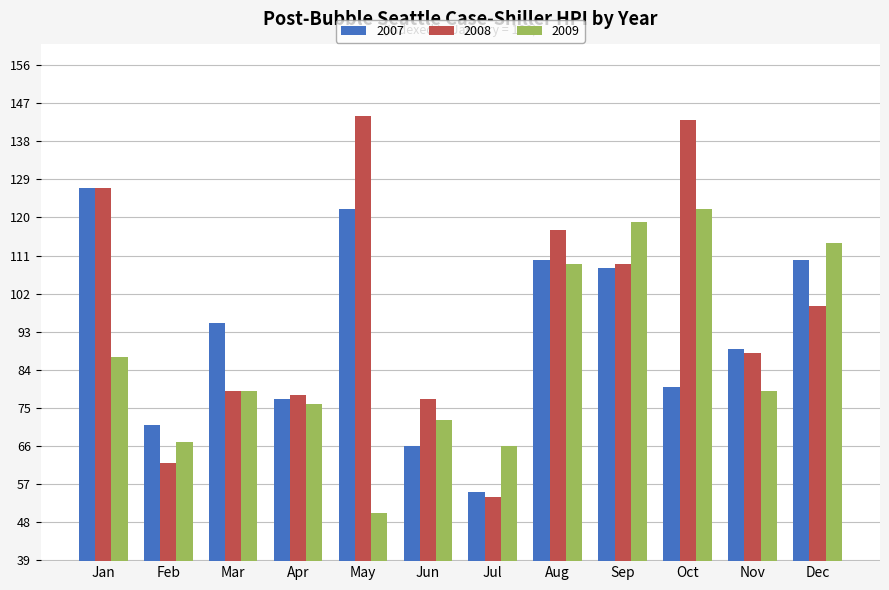

What are all the series names shown in the legend?

2007, 2008, 2009